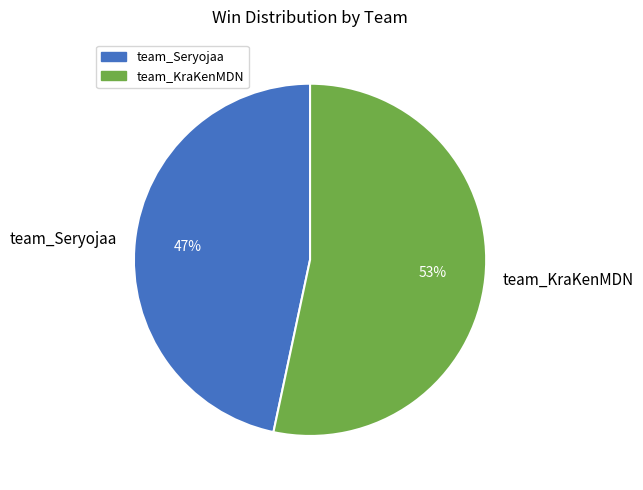

What percentage is the team_Seryojaa slice, to the nearest percent?

47%